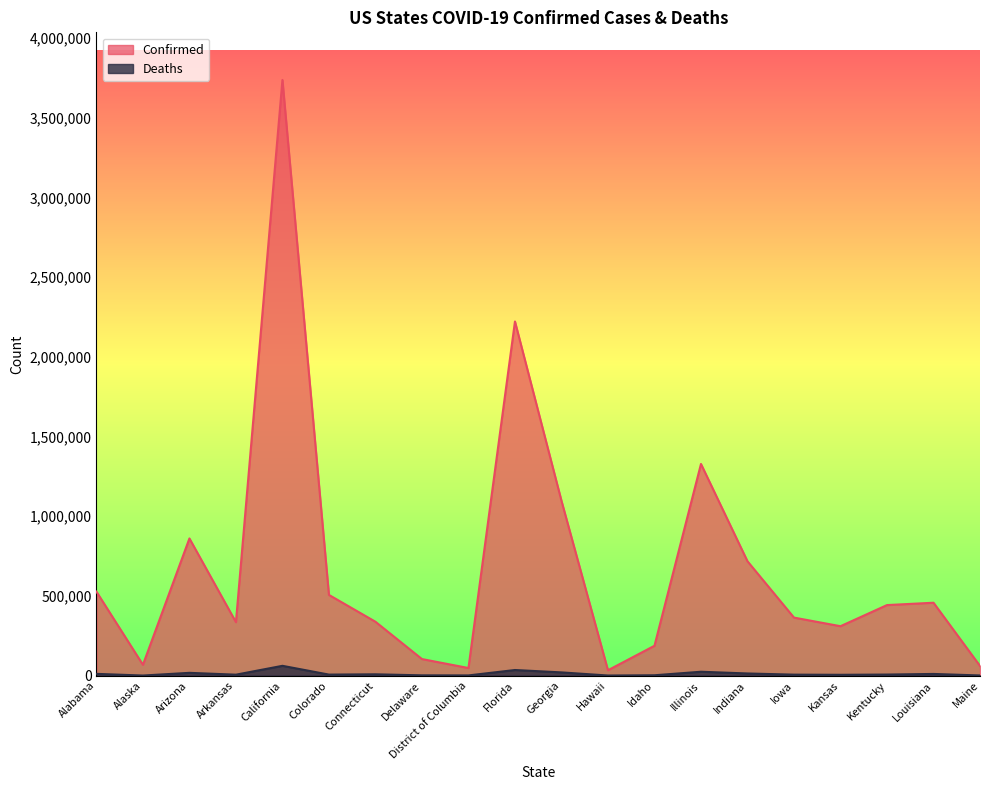

How many interior local peaks does the Confirmed series have?

5